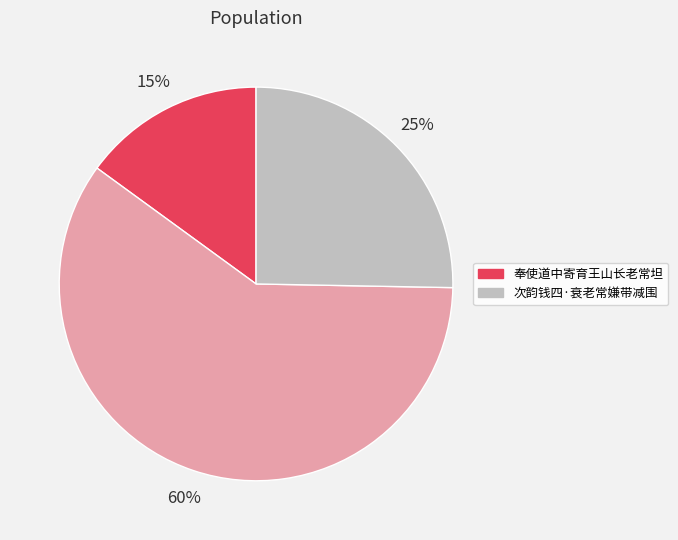

To the nearest percent, what is the difference between the largest and smallest slice percentages?

45%